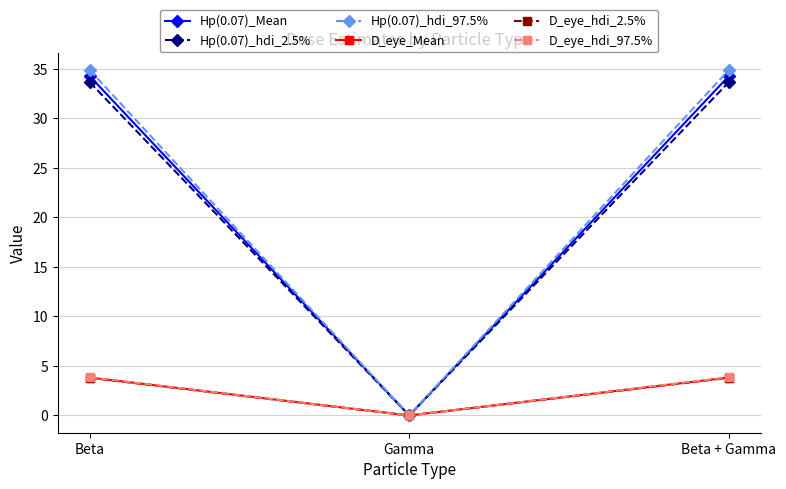

How many data points in D_eye_Mean are less than 3?

1